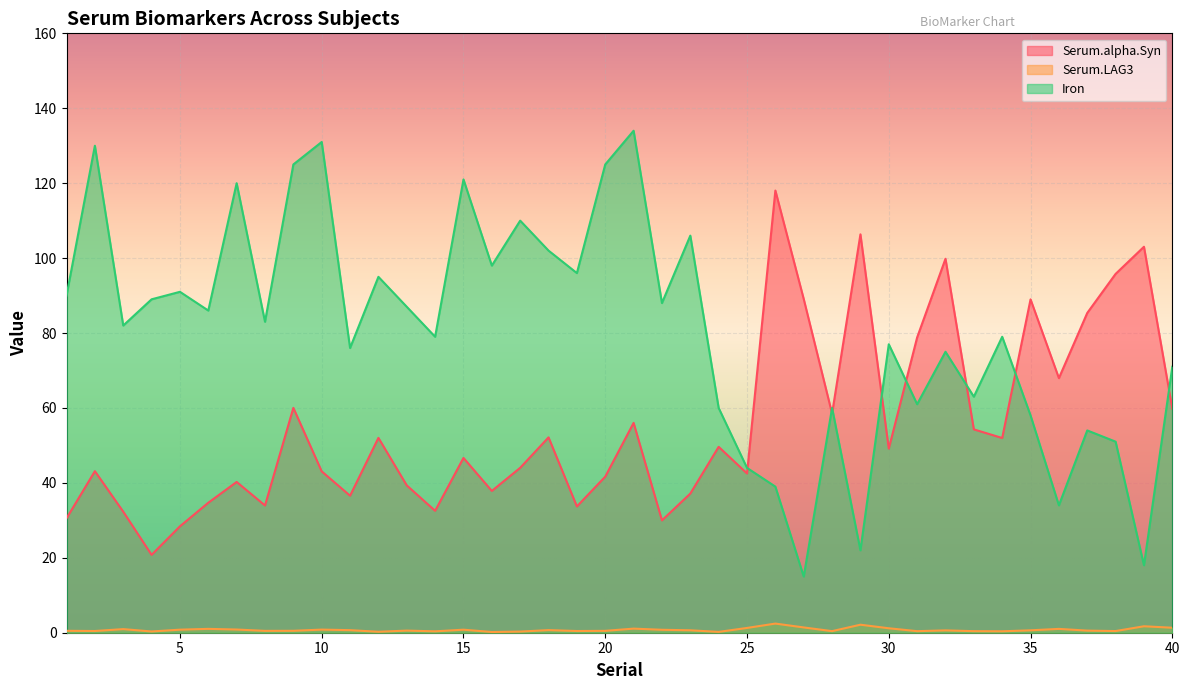

At which label does Iron reach its minimum?

27